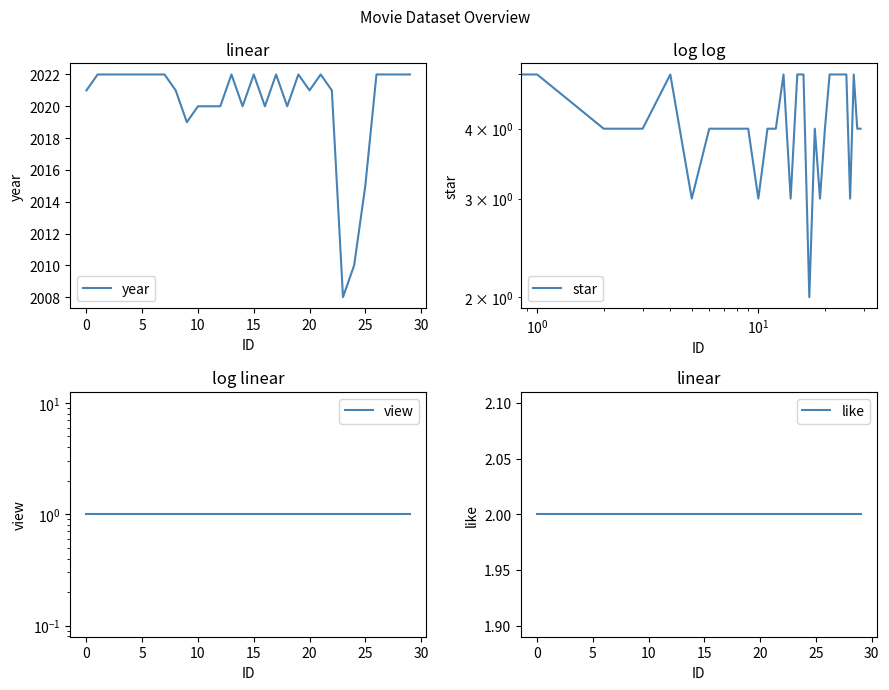

What is the total value across all series at 23?

2016